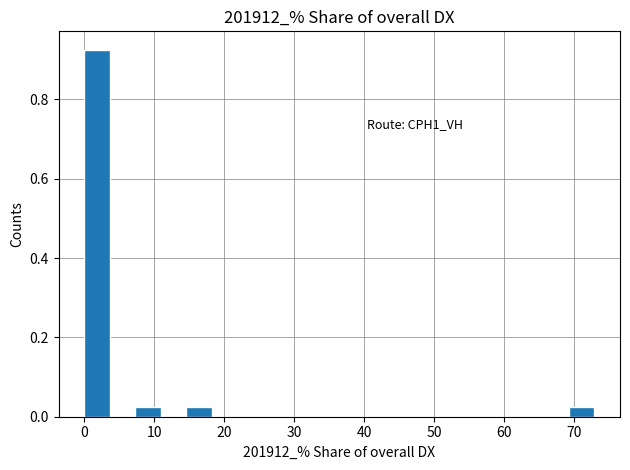

Around what value on the x-axis is the tallest bar? Give the approximate position of its centre, as read against the axis.

2